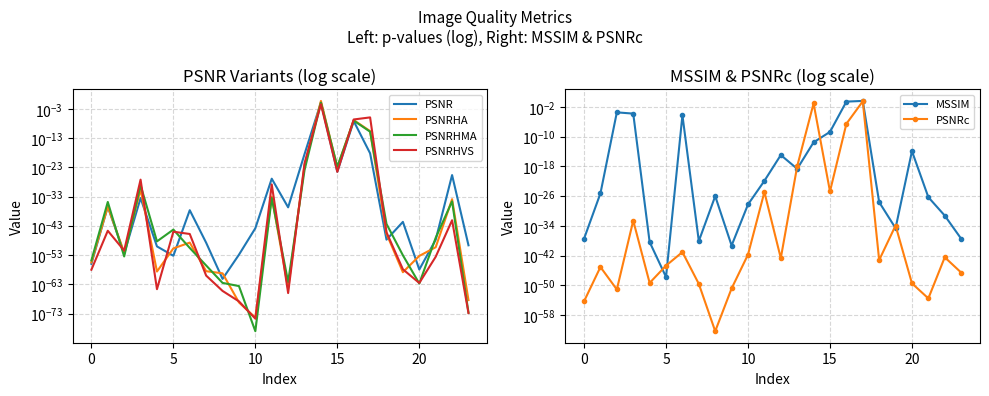

What is the total value across all series at 16?

0.3